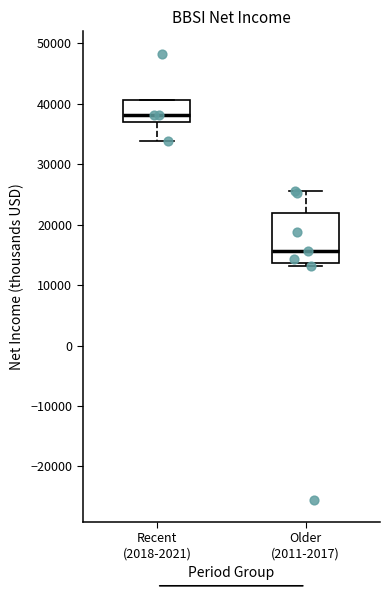

Reading left to right, read every box against the y-axis: the position of its median line, the range the box covers, and the ends of its whiskers. The values are not printed on the chart, so give them approximately, as read against the axis.

Recent (2018-2021): median 38000, box 37000 to 41000, whiskers 34000 to 41000
Older (2011-2017): median 16000, box 14000 to 22000, whiskers 13000 to 26000